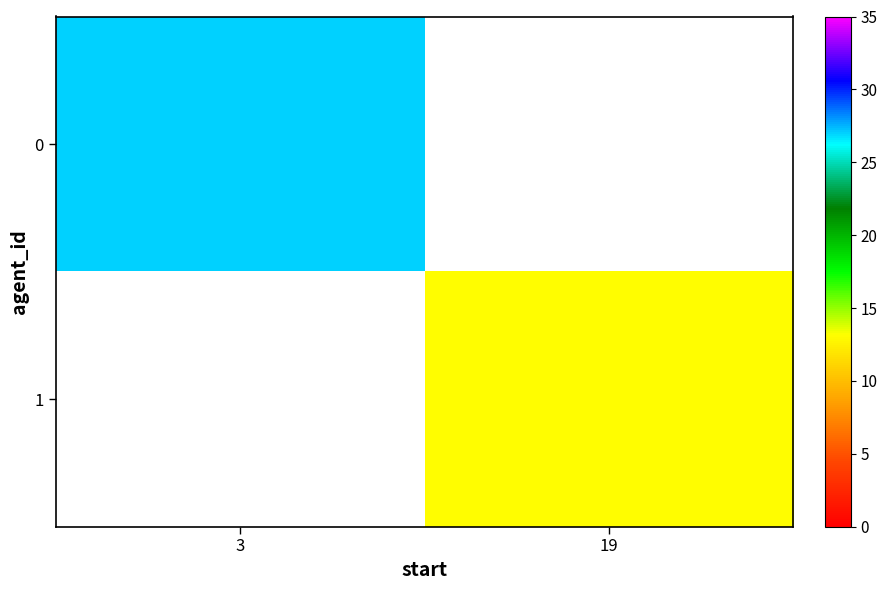

Which category has the highest value across all series?

3